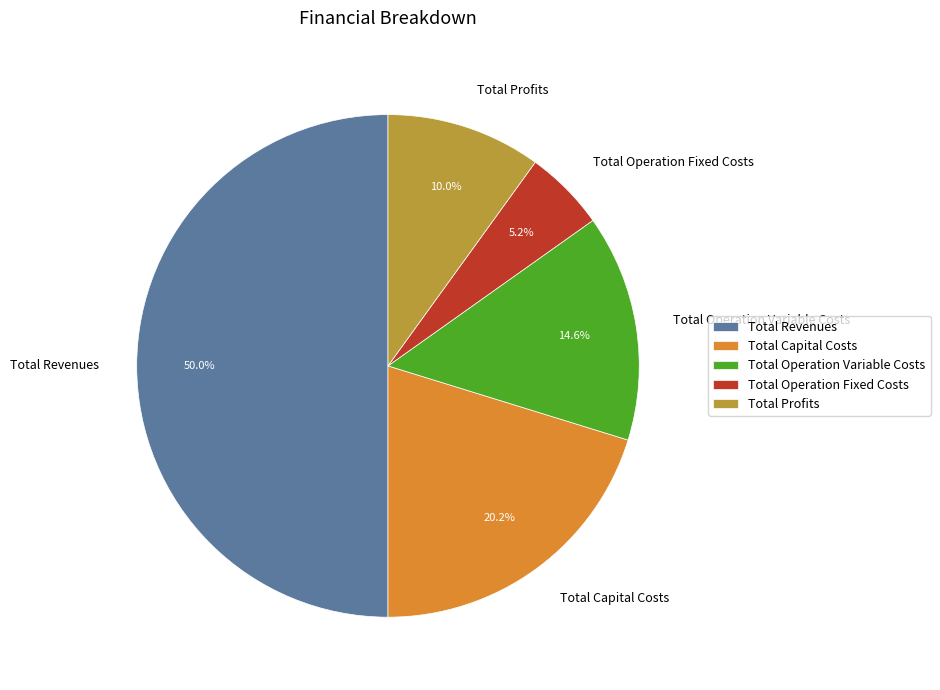

Which category has the biggest portion of the pie?

Total Revenues